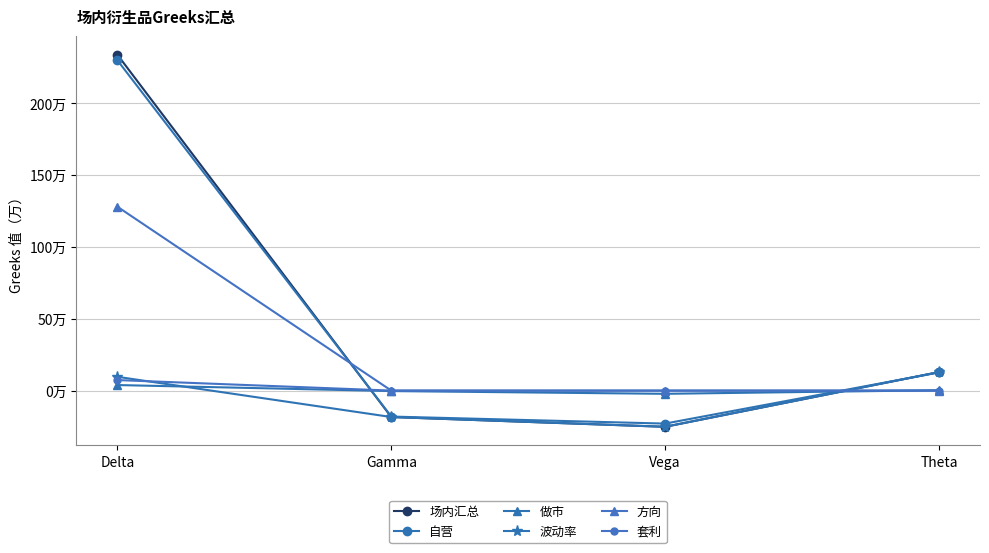

List the series in order of their peak value, lowest first.

做市, 套利, 波动率, 方向, 自营, 场内汇总